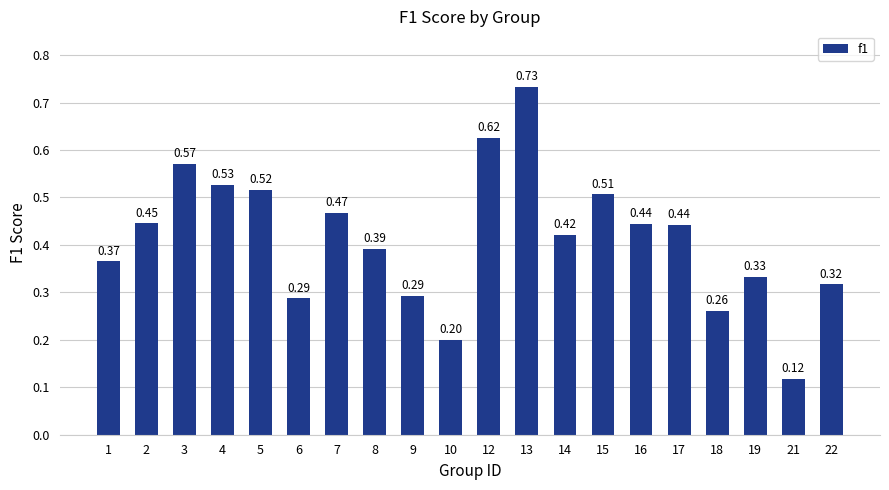

At which label is the value closest to 0?

21